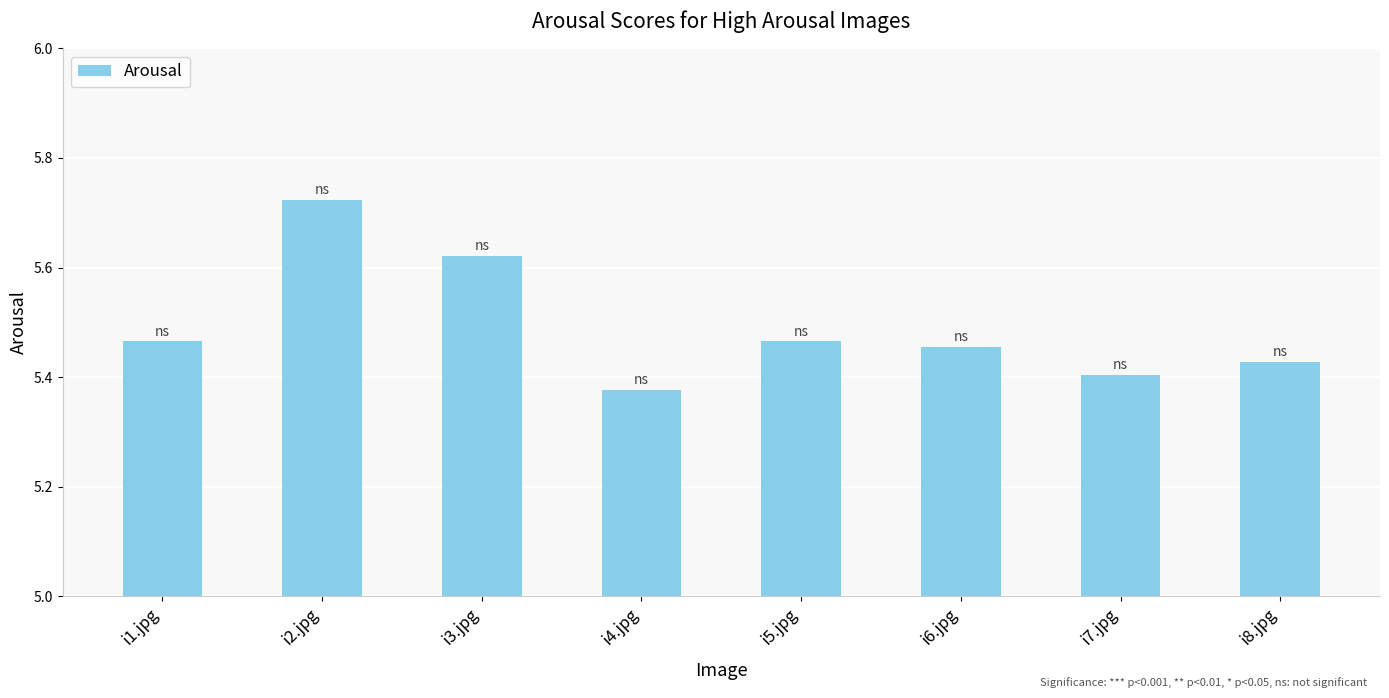

What is the sum of all values?

43.9